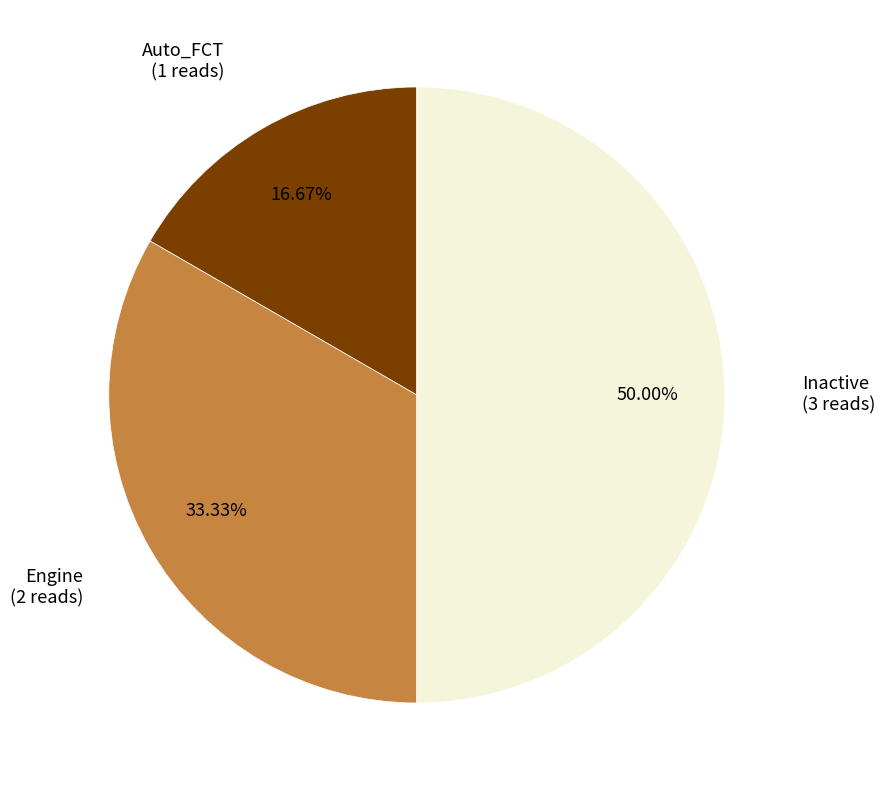

To the nearest percent, what percentage of the pie is Engine?

33%